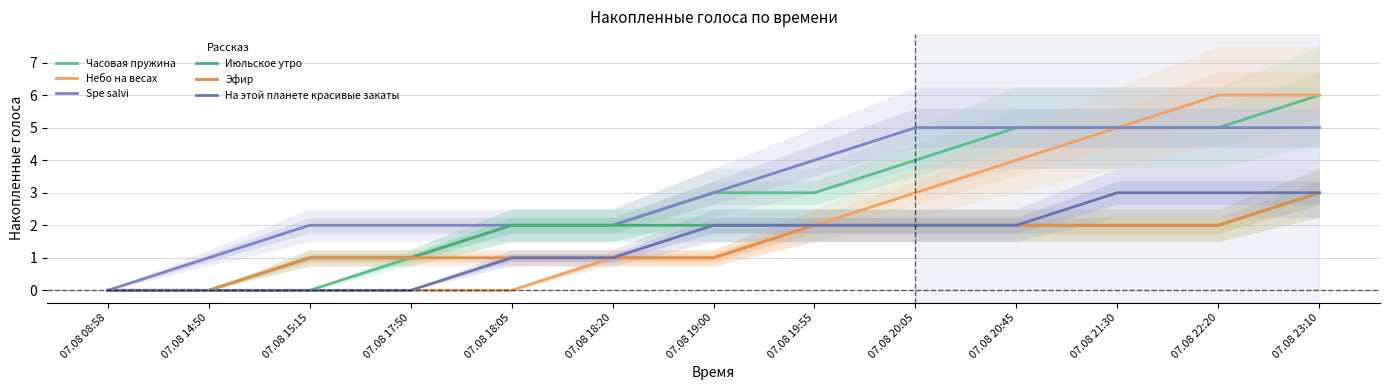

True or false: Эфир and На этой планете красивые закаты cross at least once.

False